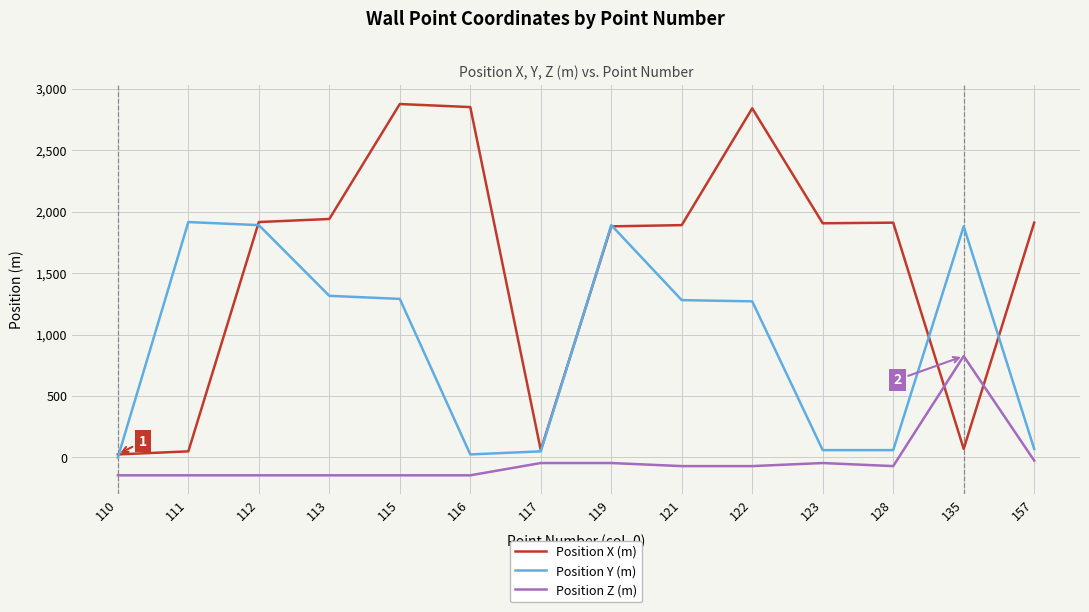

Does the chart display data point markers on the line(s)?

No